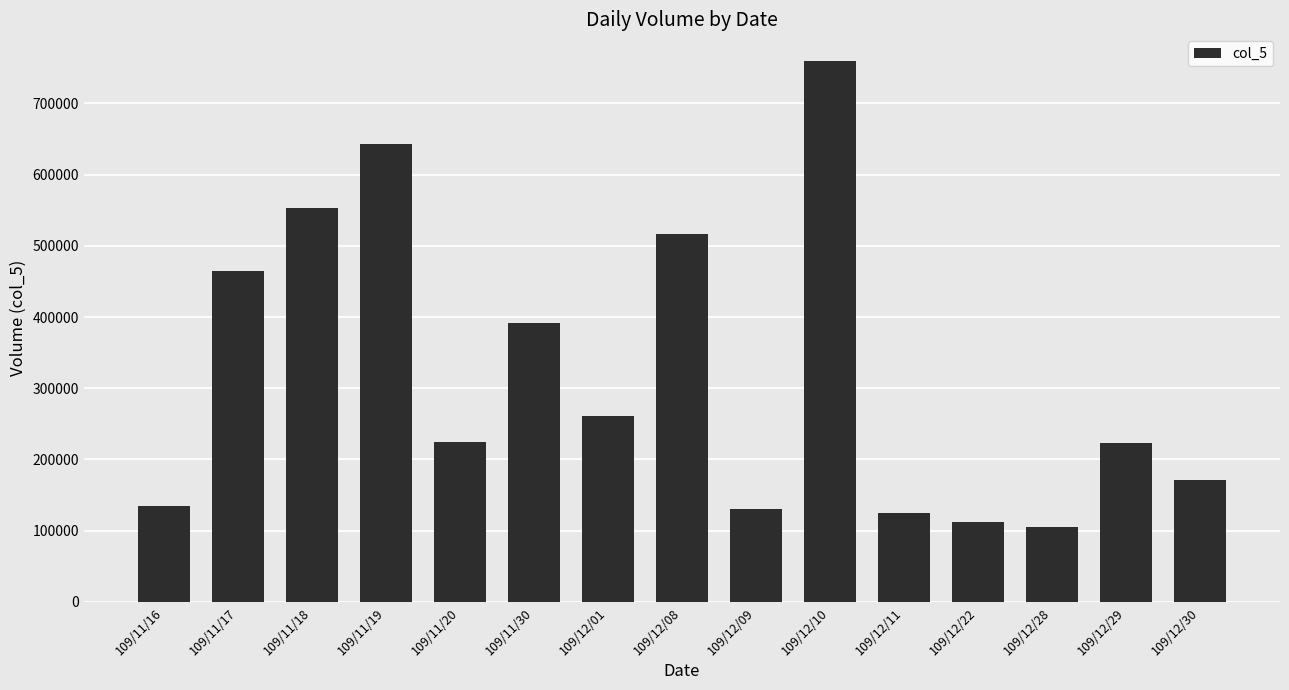

What is the change in value from 109/12/28 to 109/12/29?

+118000